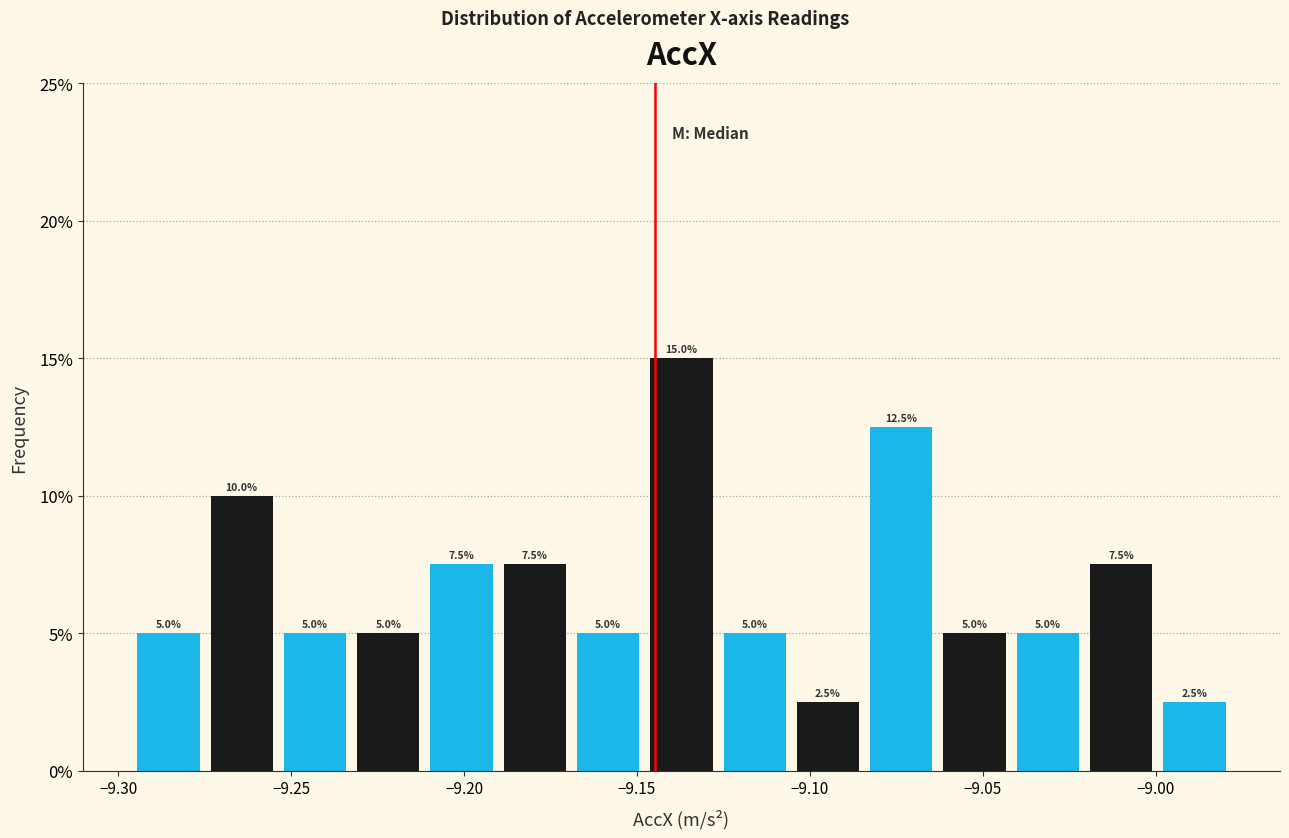

Over which range of the x-axis is the bar tallest?

-9.150 to -9.125